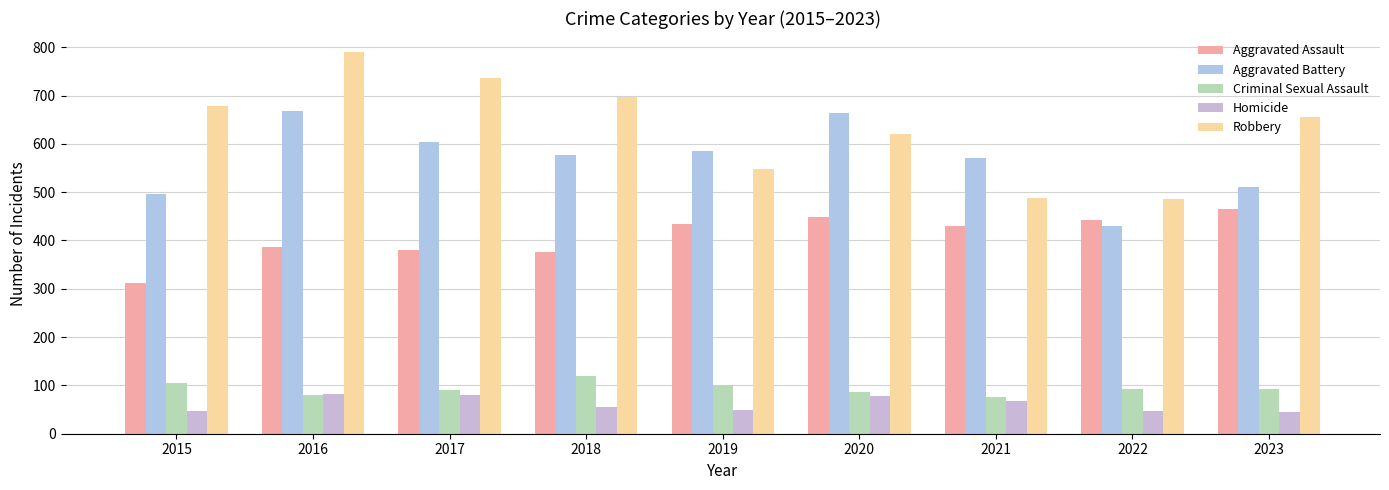

List the labels in order of Aggravated Assault value, smallest first.

2015, 2018, 2017, 2016, 2021, 2019, 2022, 2020, 2023